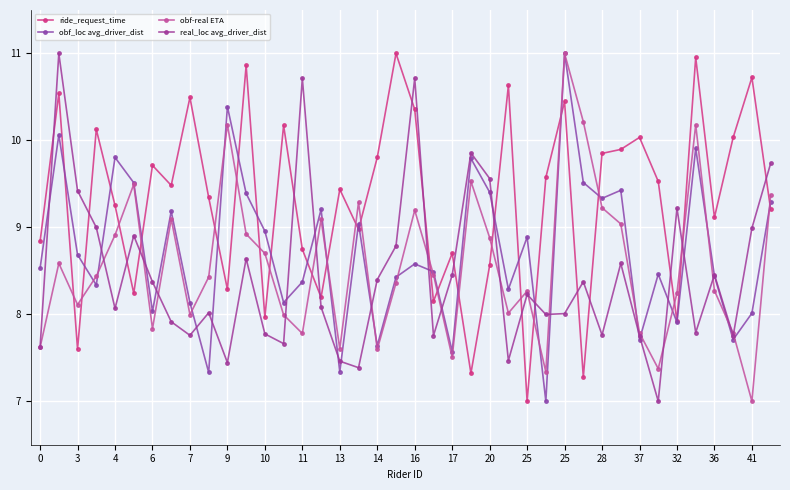

What is the smallest value displayed?

7.0